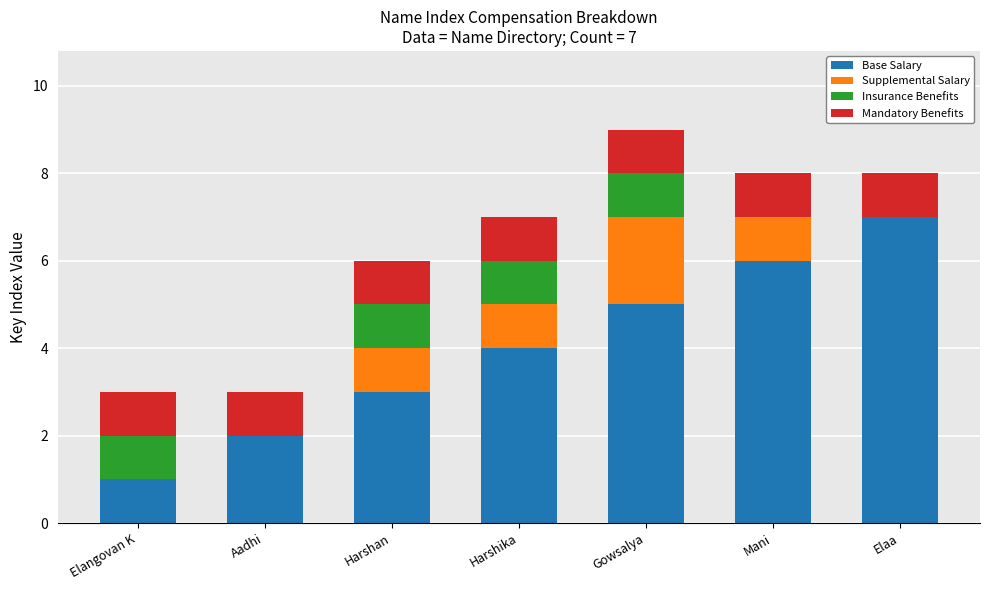

Reading right to left, transcribe the values for Base Salary.

Elaa=7	Mani=6	Gowsalya=5	Harshika=4	Harshan=3	Aadhi=2	Elangovan K=1